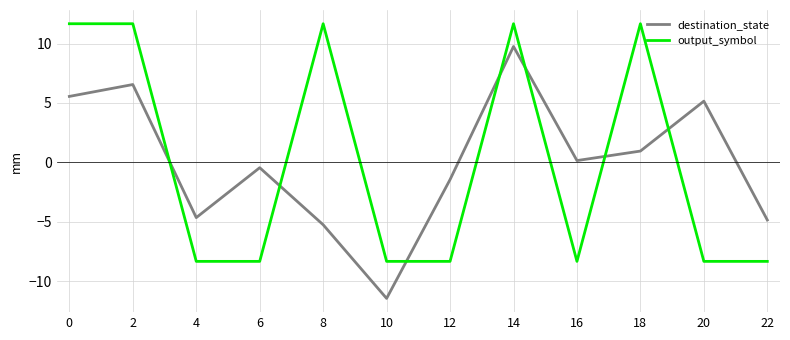

The value of destination_state at 4 is -4.7. True or false?

True